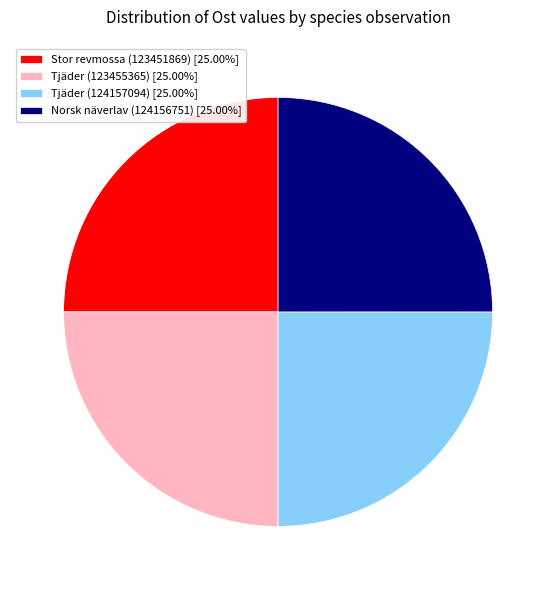

Count the number of slices in the pie.

4